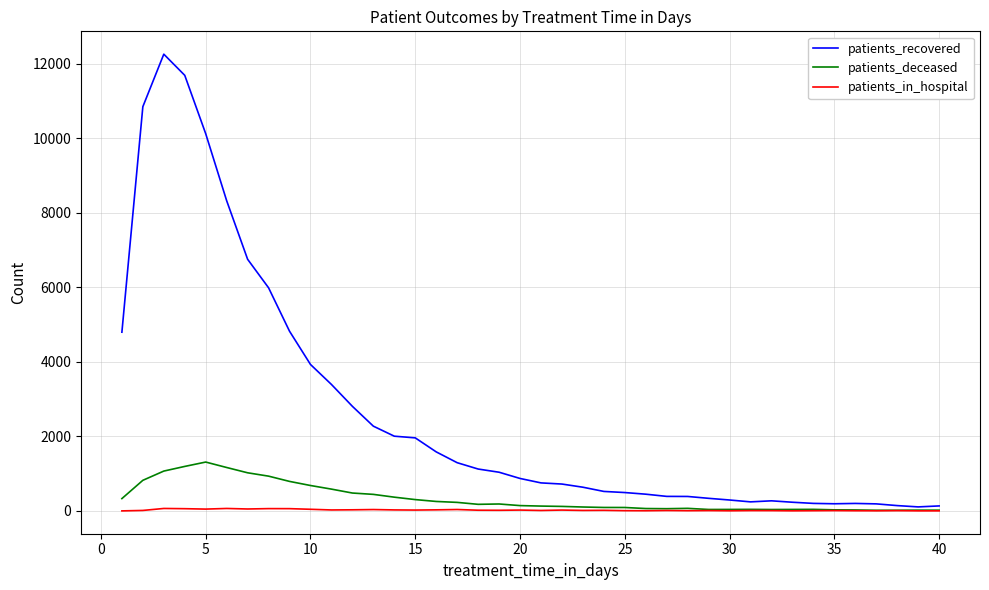

At how many categories does at least one series exceed 8902?

4